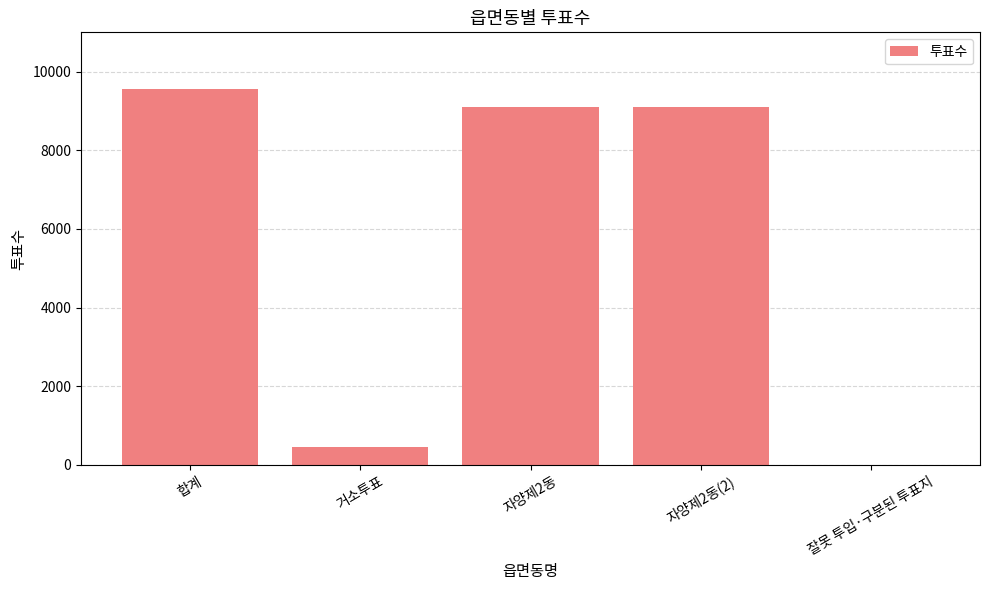

Read the value at 거소투표.

460